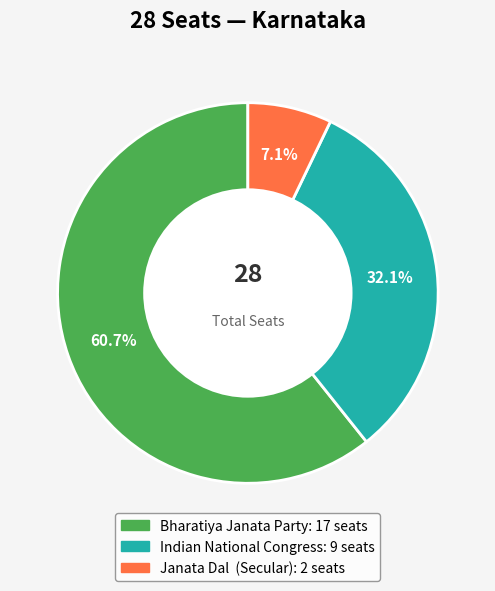

Which slice is the largest?

Bharatiya Janata Party